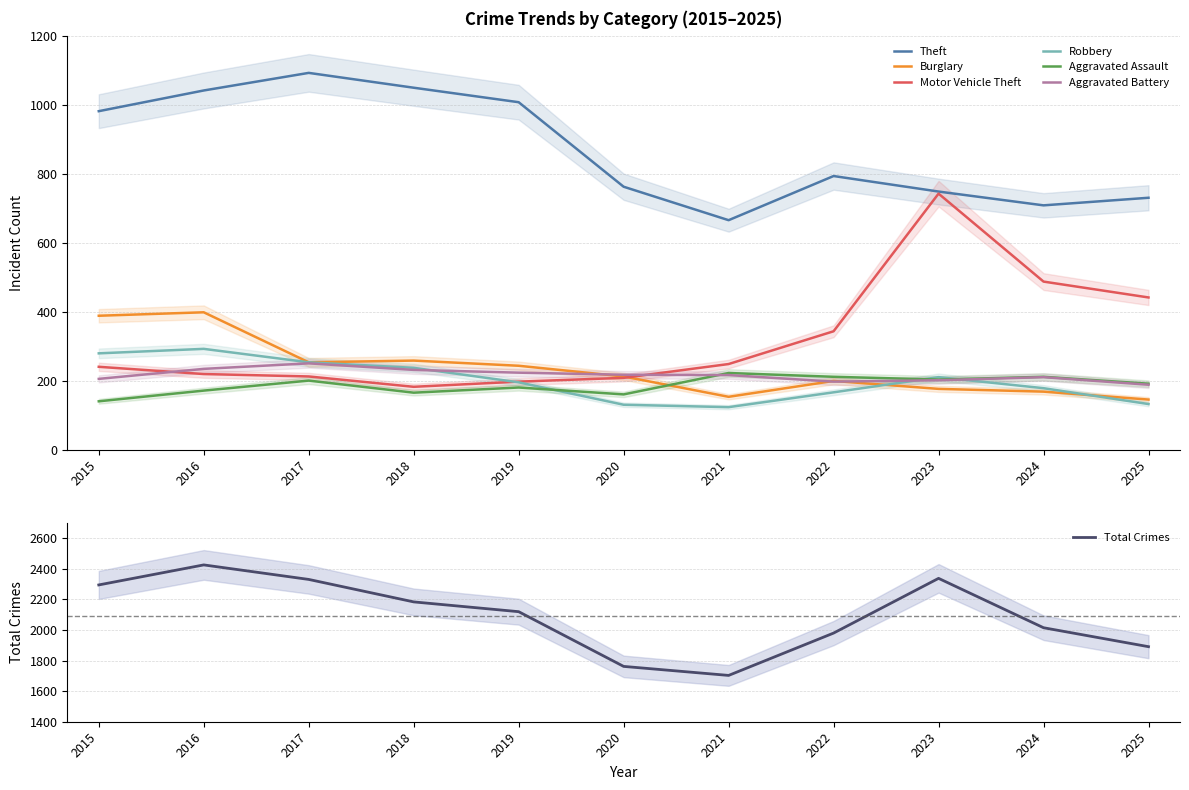

What is the average value of the Aggravated Assault series?

187